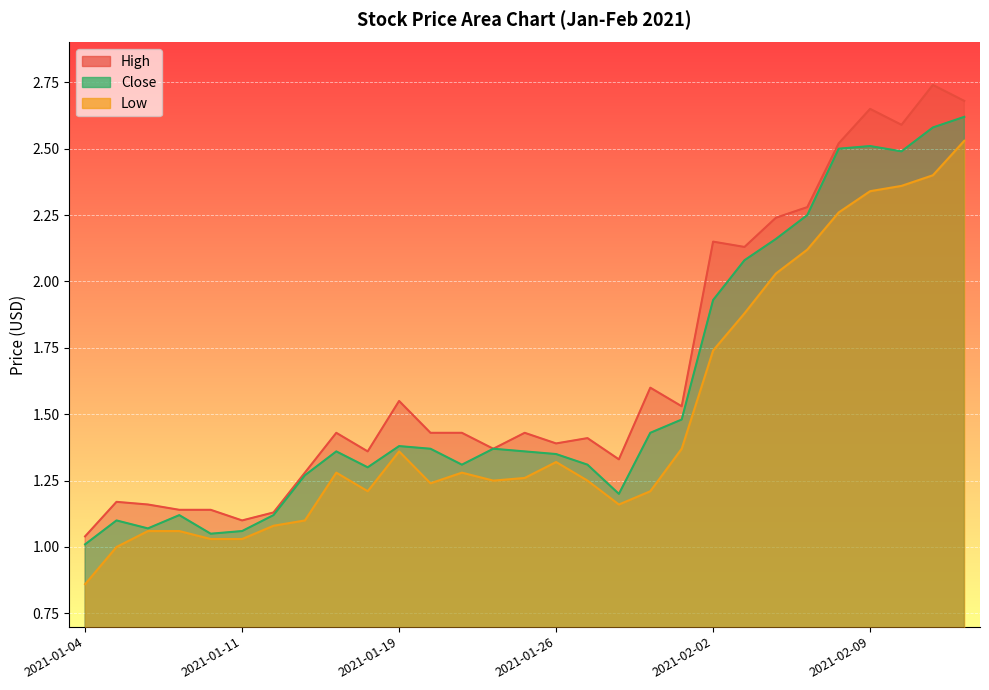

What position from the left is 2021-01-26?

16